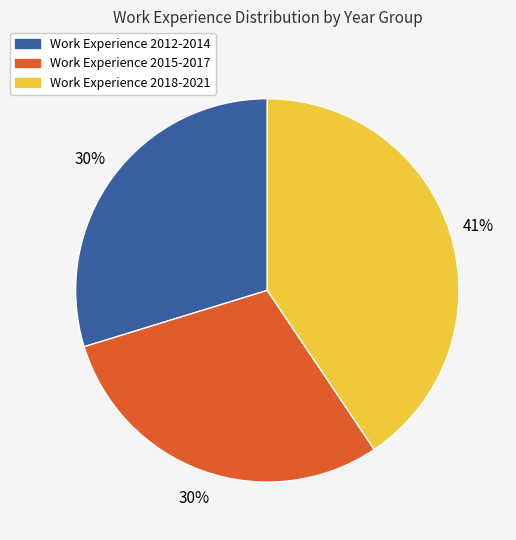

To the nearest percent, what is the difference between the largest and smallest slice percentages?

11%